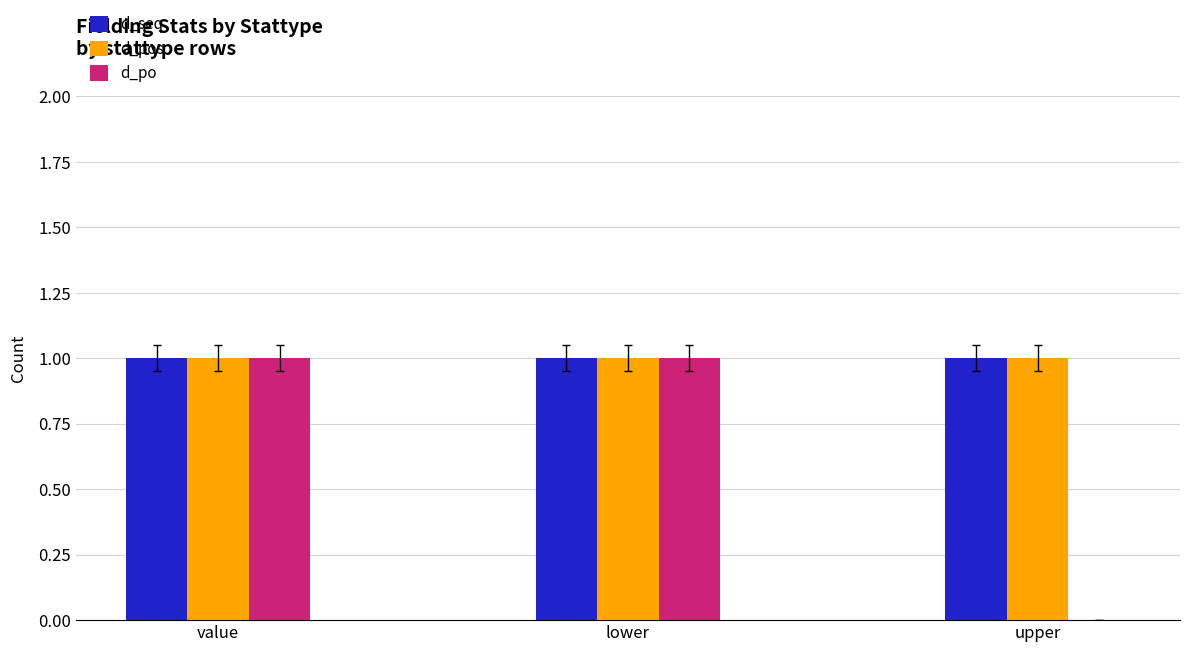

What are all the series names shown in the legend?

d_seq, d_pos, d_po